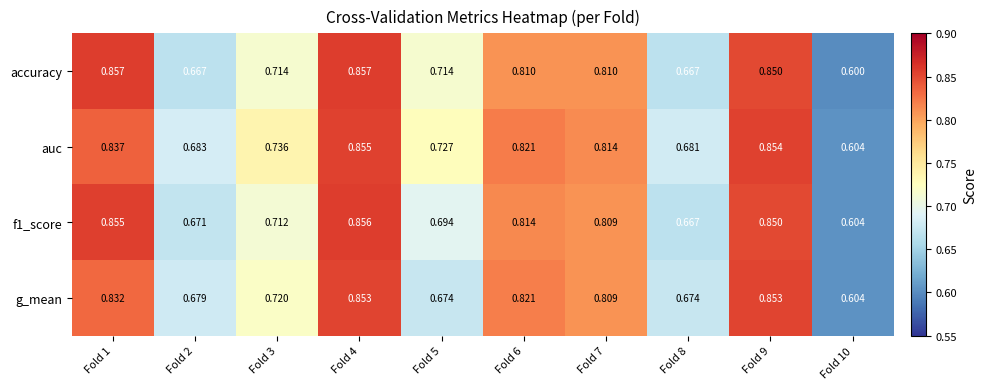

What is the total value across all series at Fold 5?

2.8